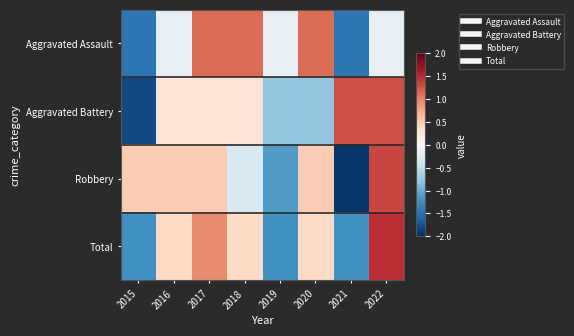

How many series are shown in this chart?

4